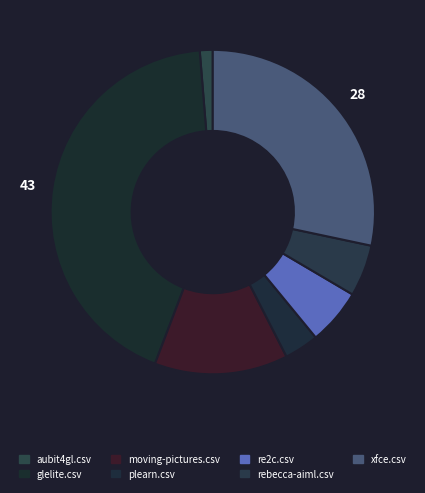

Count the number of slices in the pie.

7